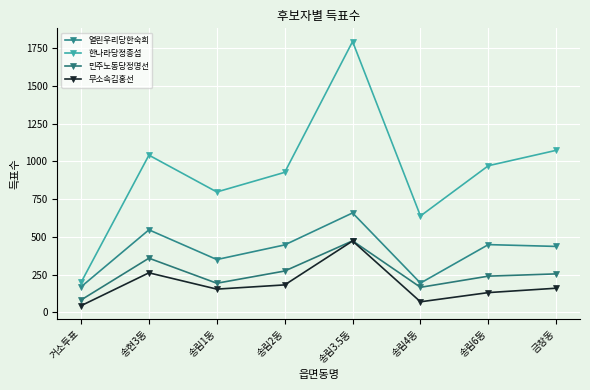

What are all the series names shown in the legend?

열린우리당한숙희, 한나라당정종섭, 민주노동당정명선, 무소속김홍선